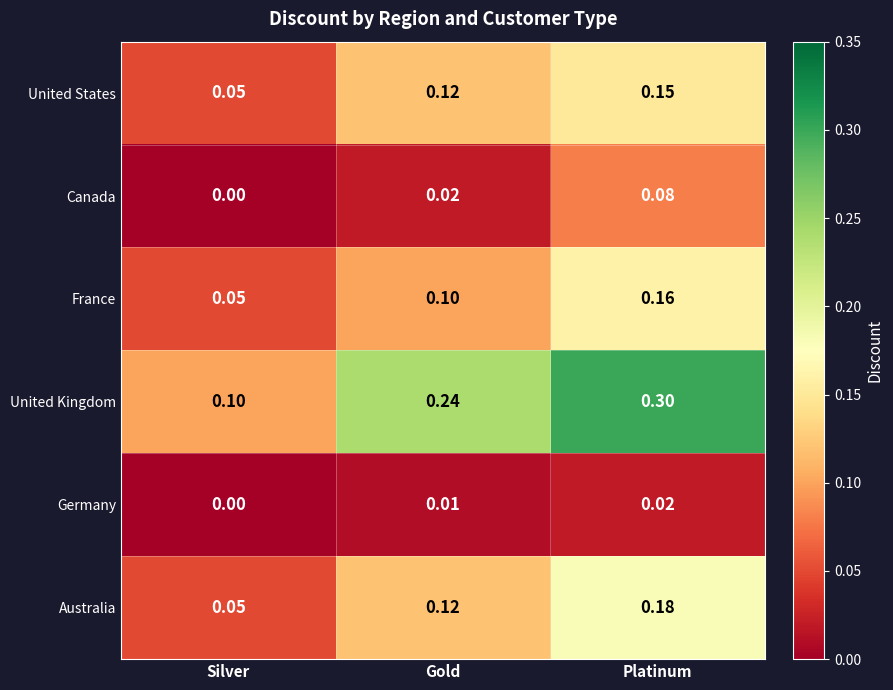

At which label is United Kingdom closest to 0?

Silver